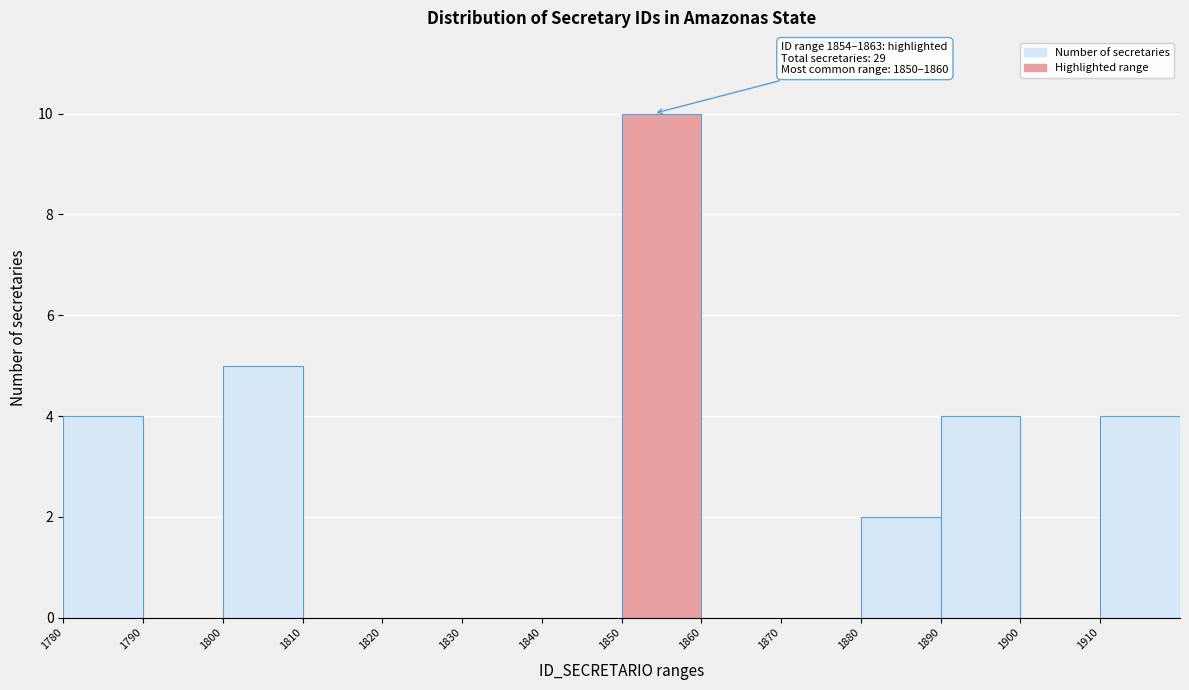

Over which range of the x-axis is the bar tallest?

1850 to 1860